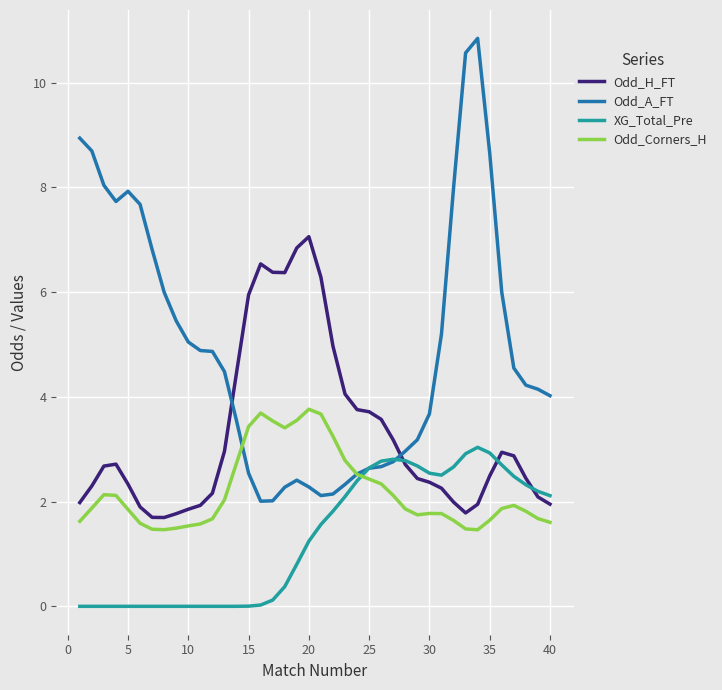

Which series has the largest total across all categories?

Odd_A_FT